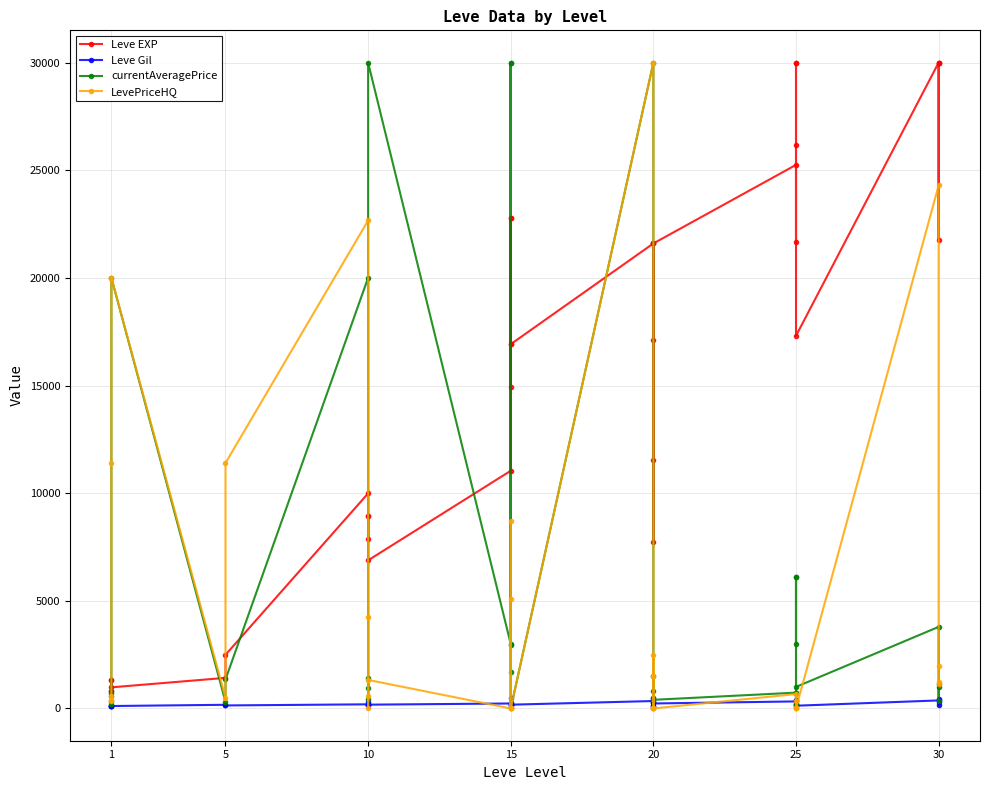

Does the chart display data point markers on the line(s)?

Yes